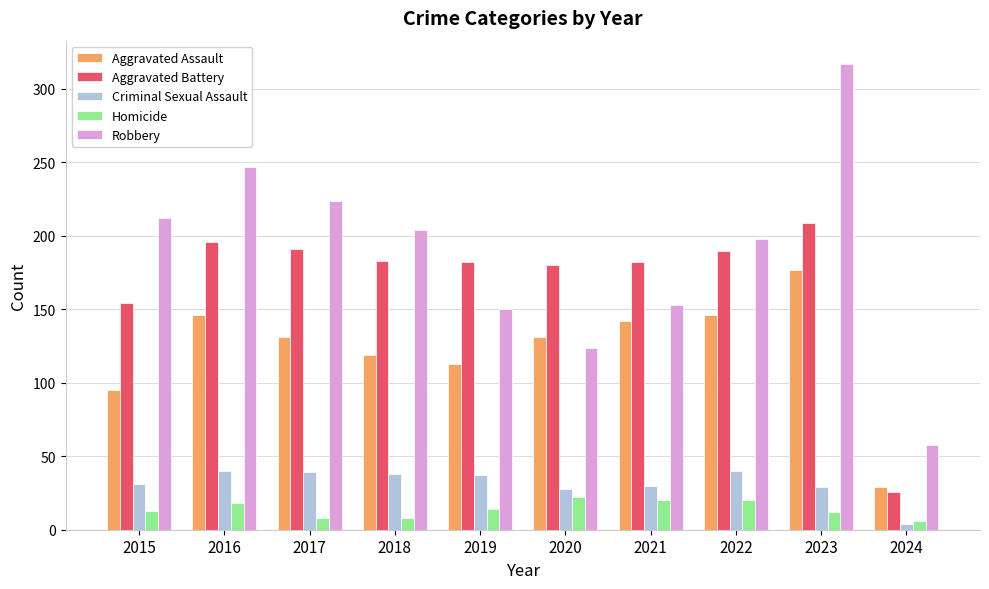

What is the sum of the Aggravated Assault values at 2022 and 2021?

288